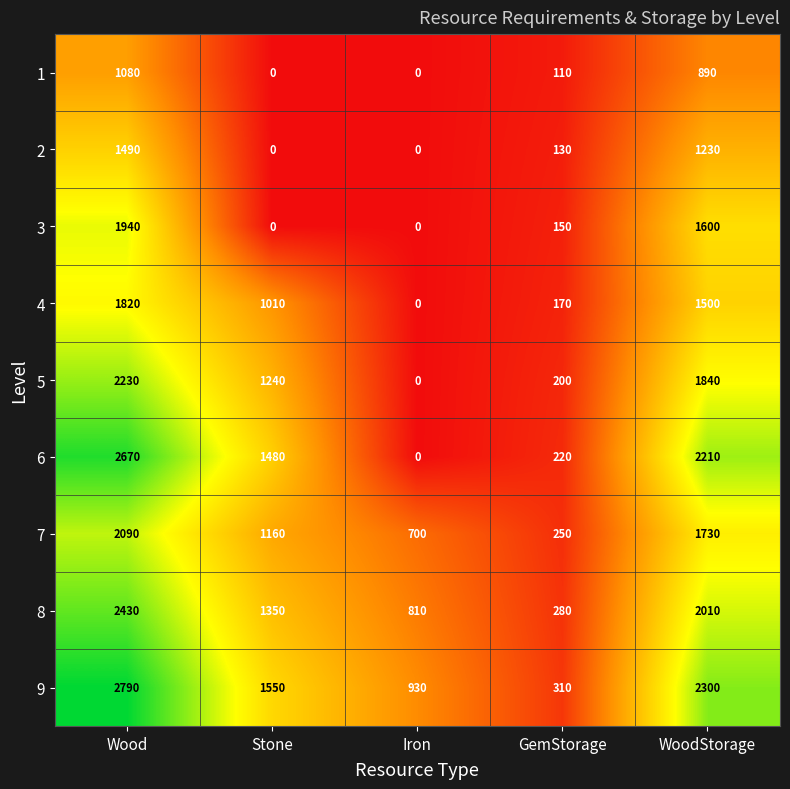

Is the value of 9 at WoodStorage greater than the value of 5 at Stone?

Yes